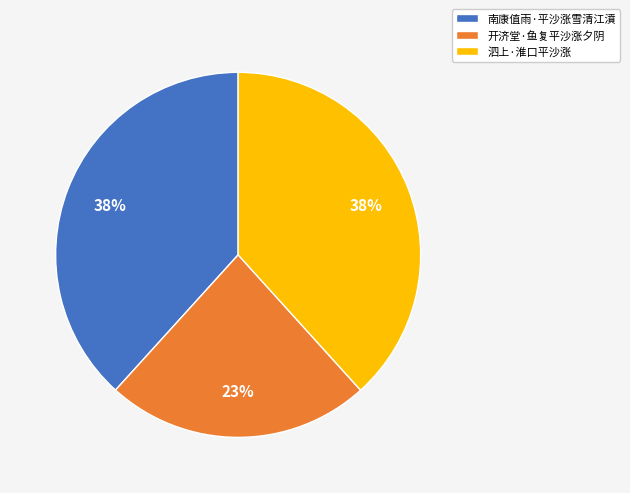

Is there a majority slice in this chart?

No